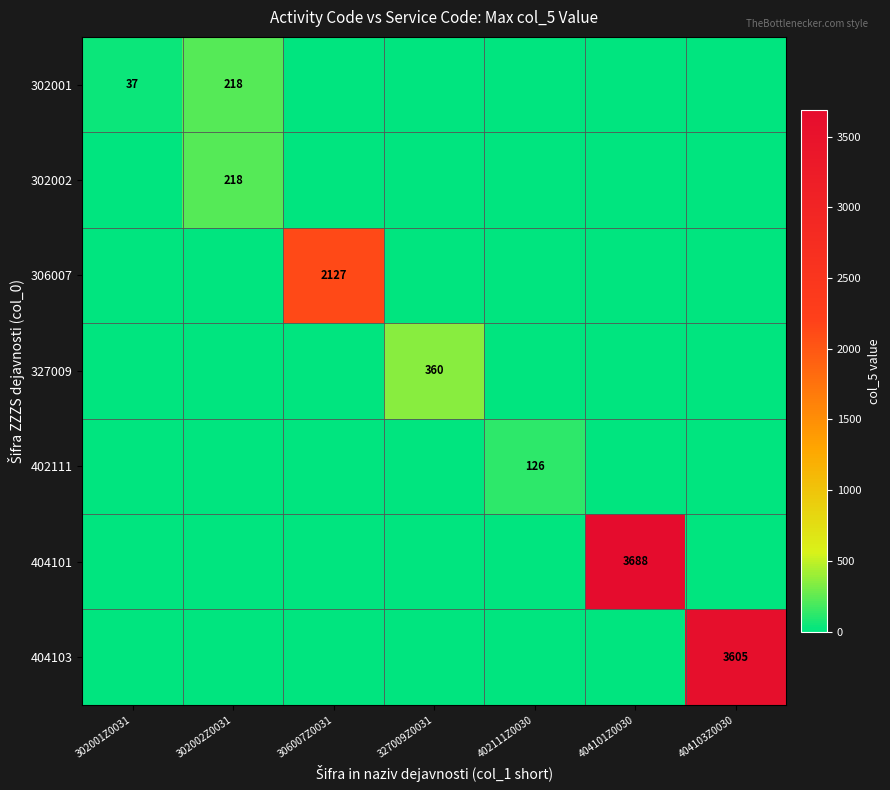

Which series has the widest spread of values?

404101